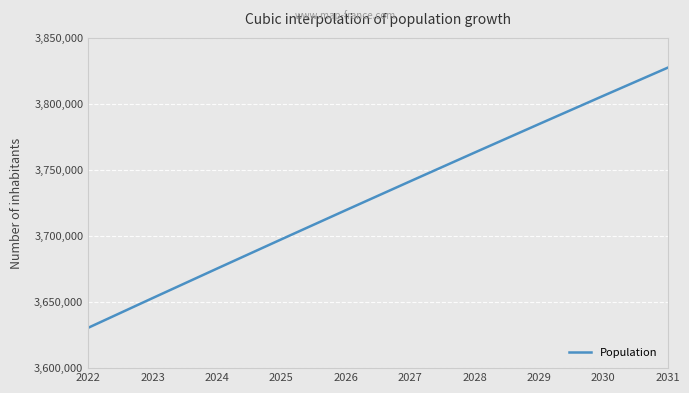

What is the difference between the values at 2031 and 2027?

86002.4